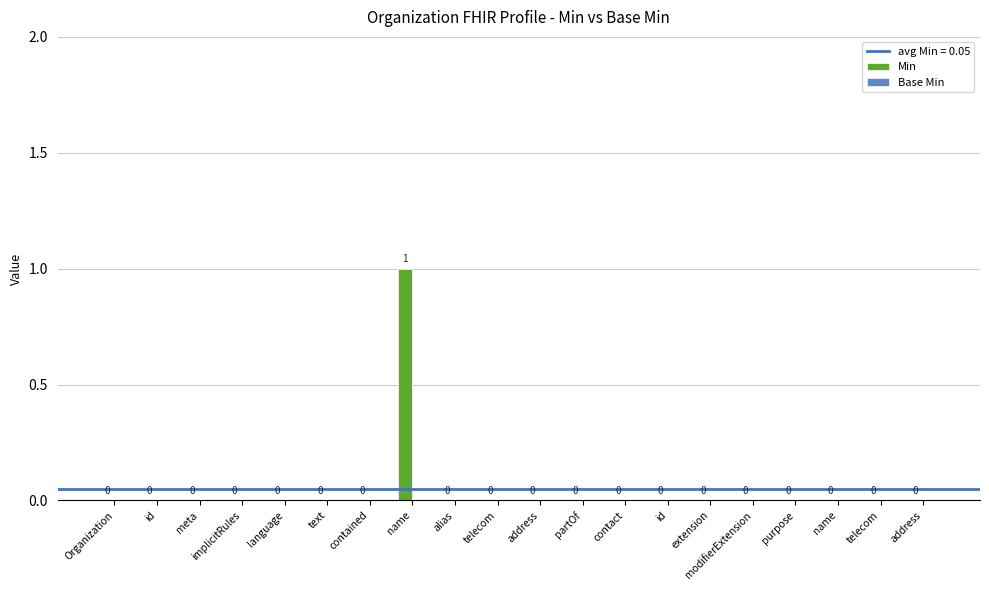

Count the number of data series in this chart.

1